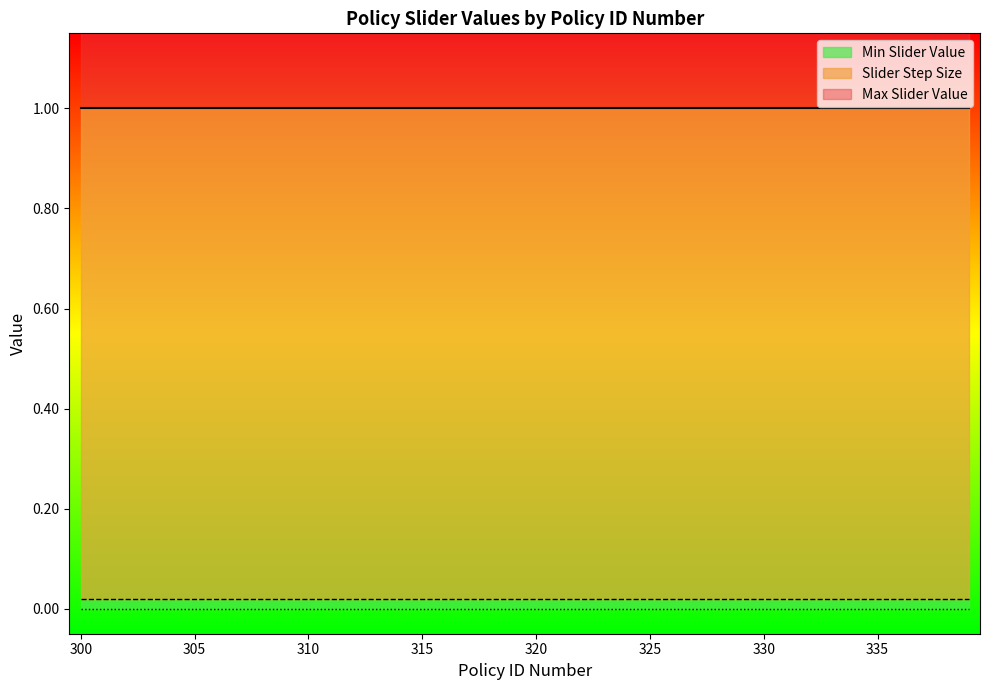

Which series has the largest range (max minus min)?

Max Slider Value